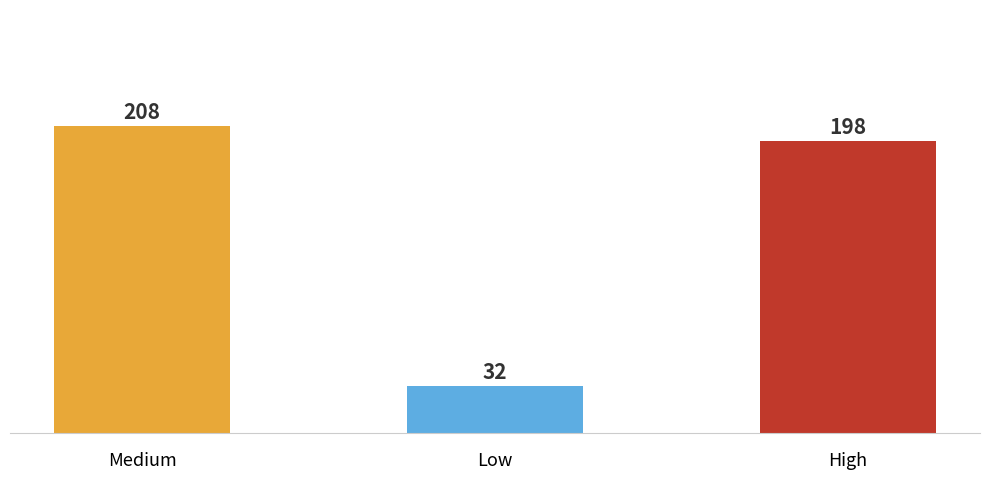

At which category does the chart reach its peak across all series?

Medium